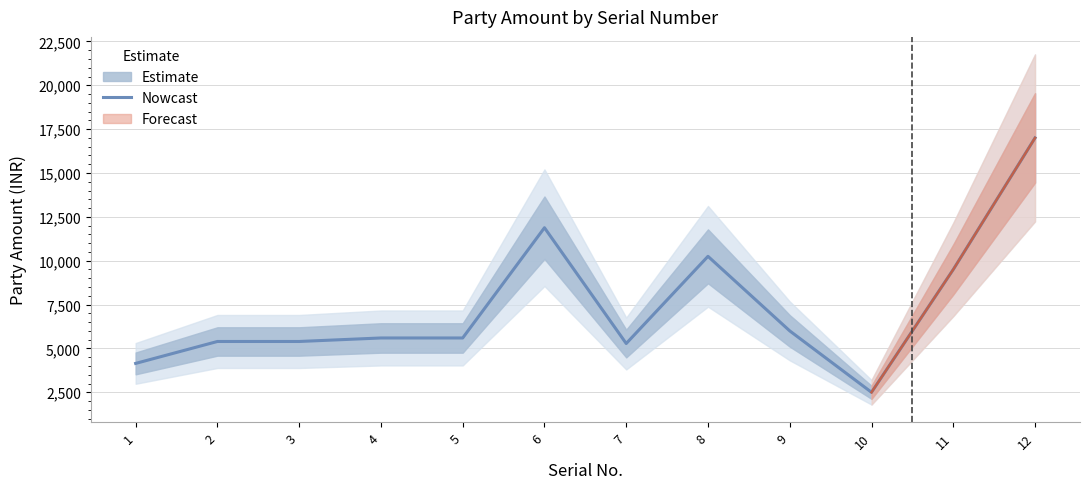

Where does the data first go above 5596?

6